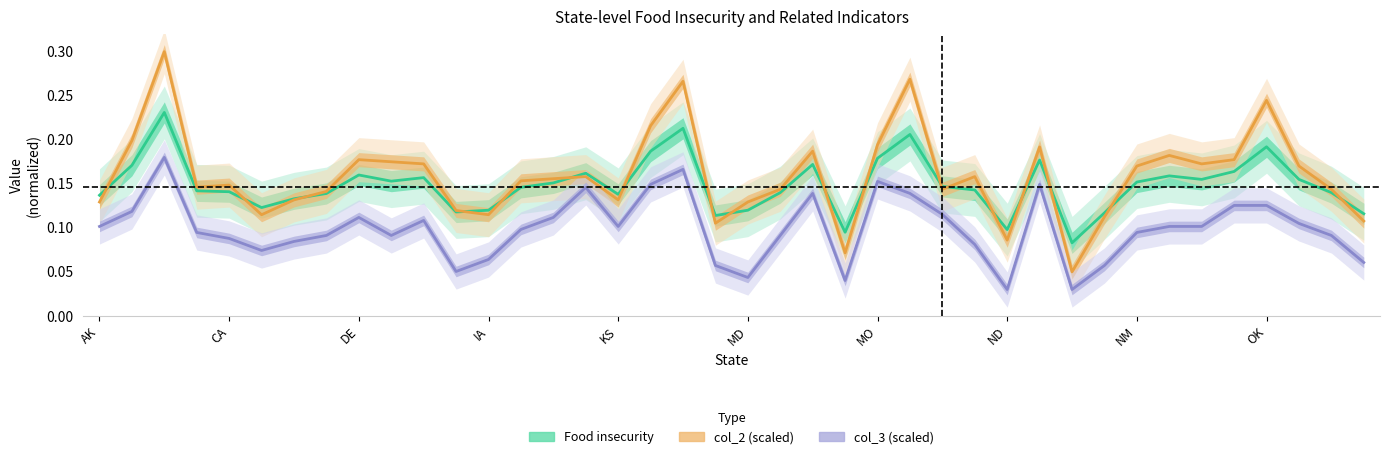

Which series has the widest spread of values?

col_2 (scaled)